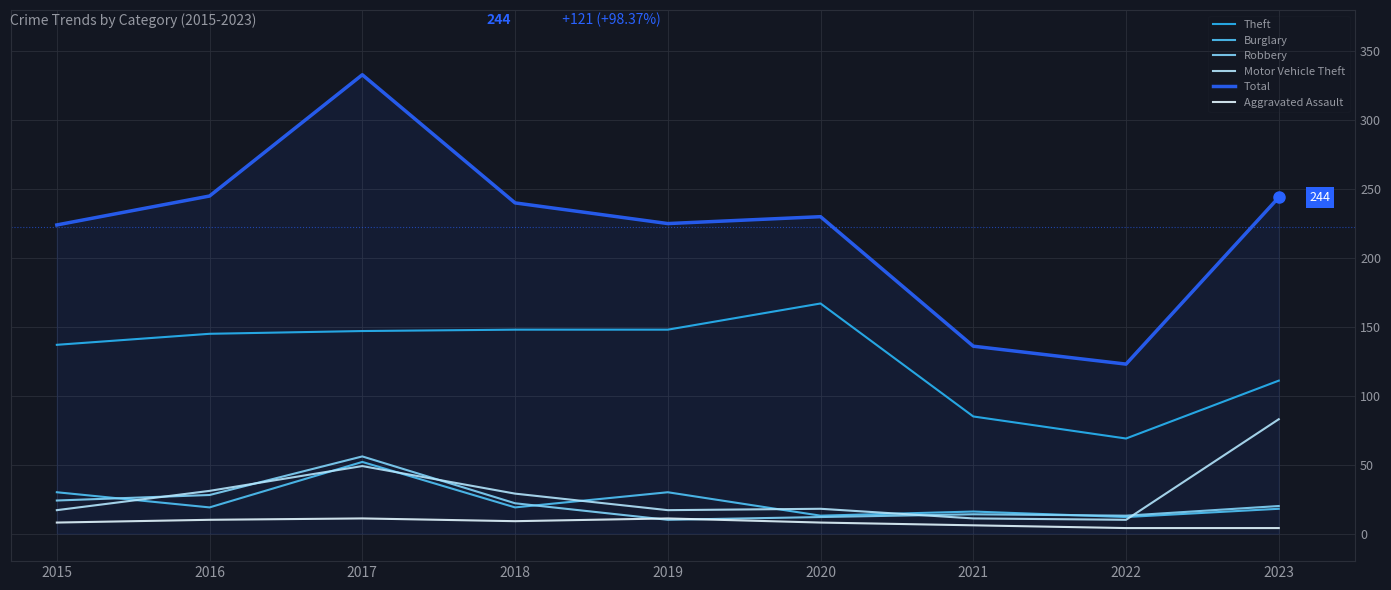

Which series has the largest total across all categories?

Total